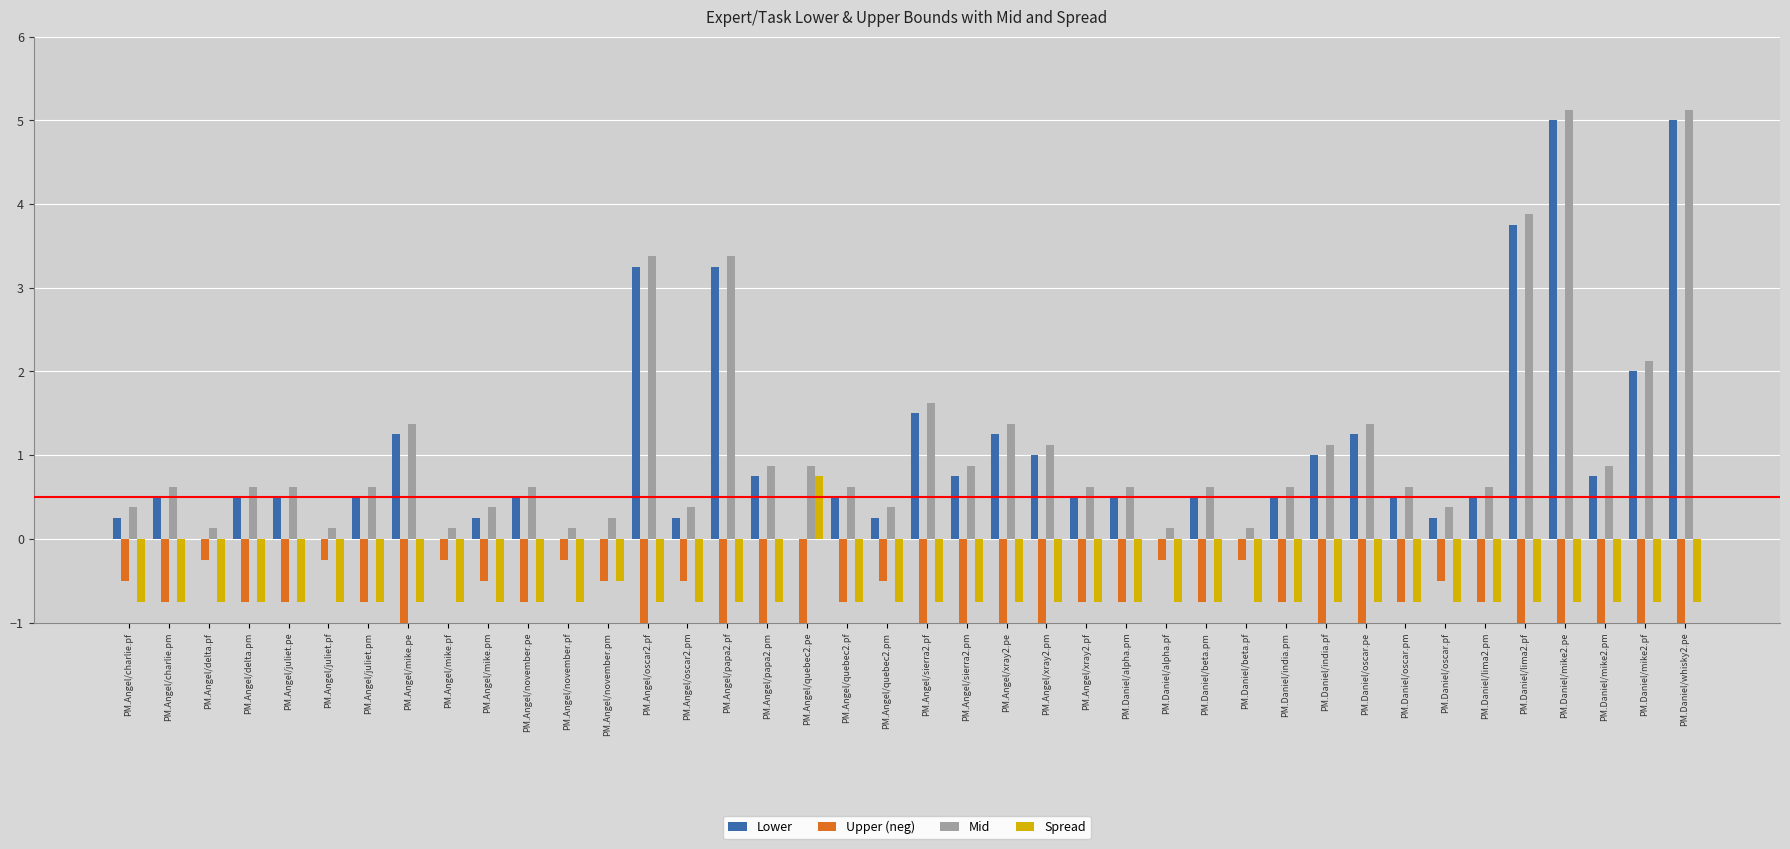

What is the spread (max minus min) of values at PM.Angel/charlie.pm?

1.4